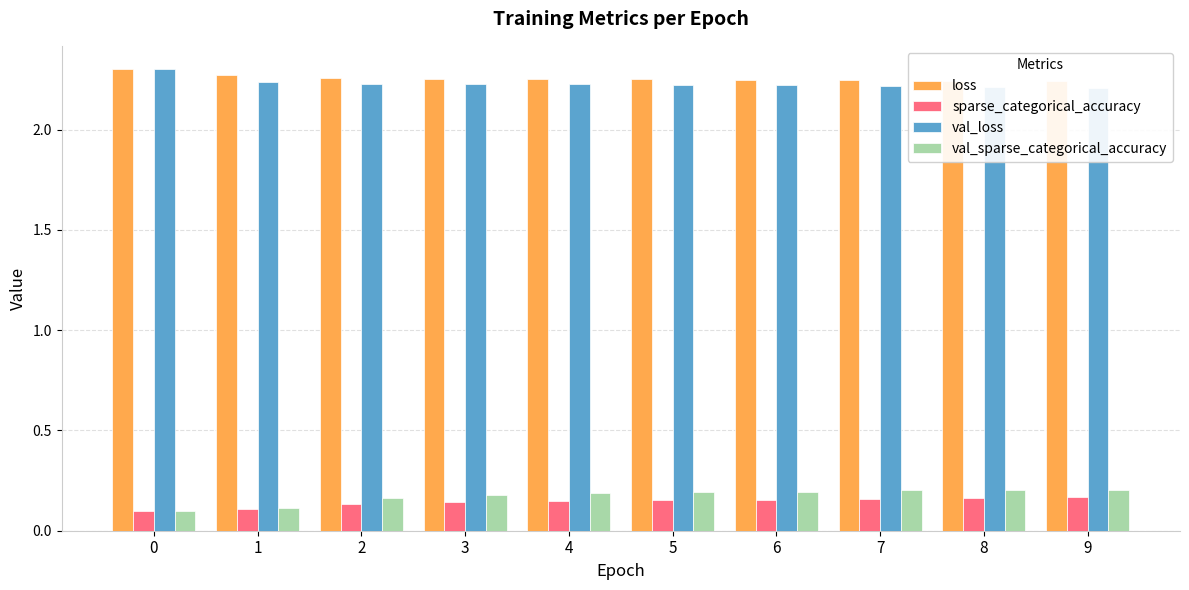

What is the value of the val_loss bar at the 2nd from the left?

2.2